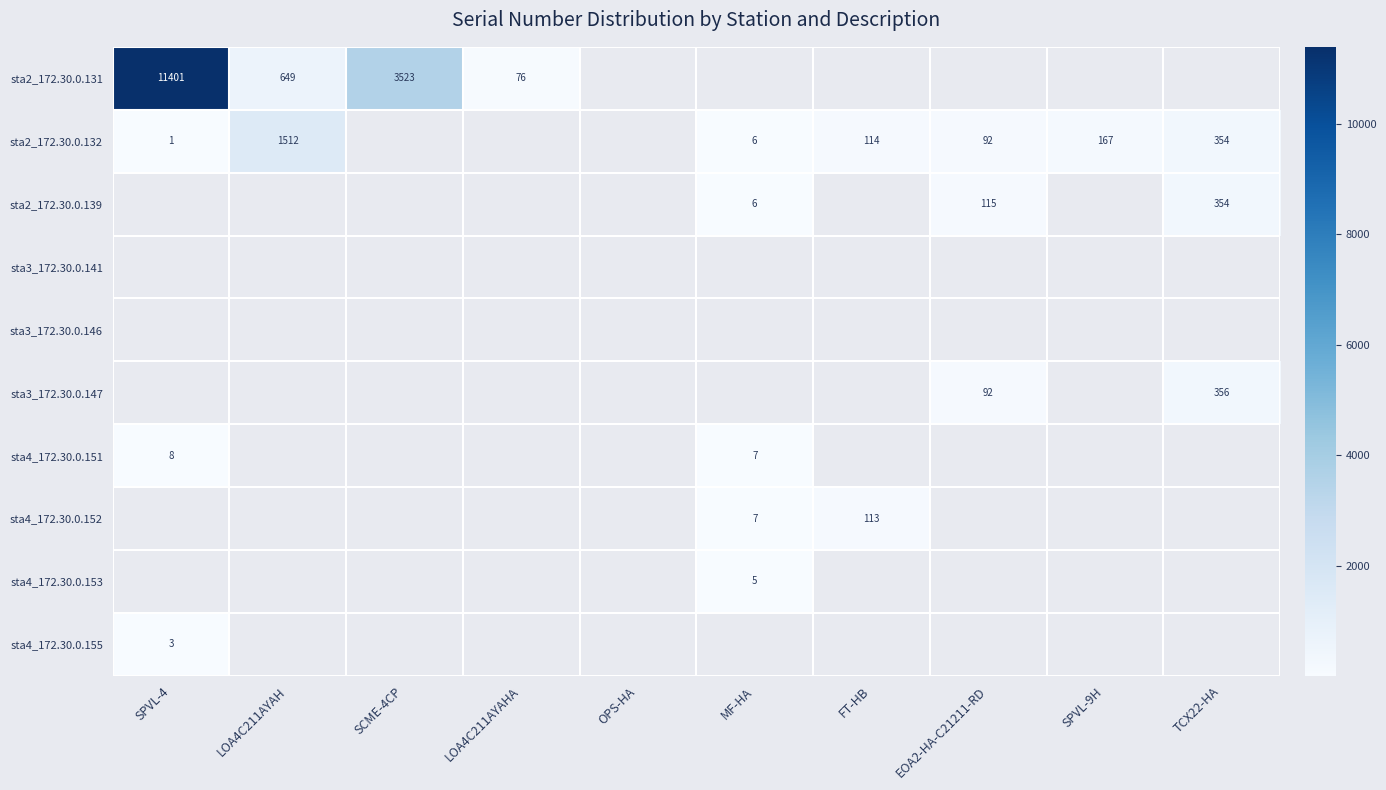

At how many categories does at least one series exceed 7008?

1